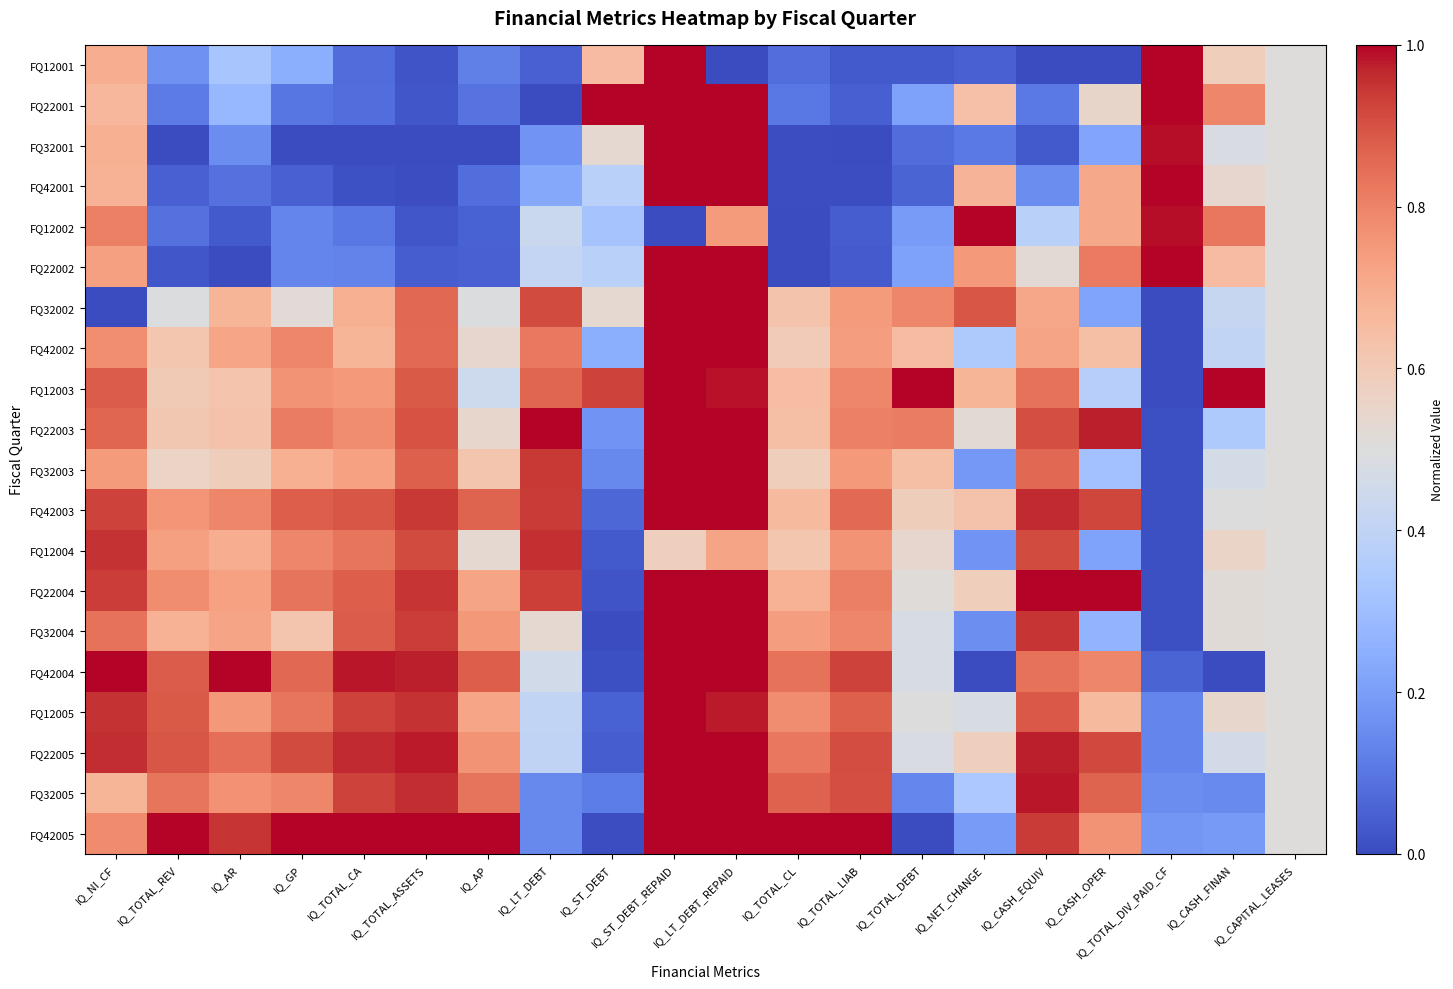

Reading right to left, transcribe all the data shown in this chart.

FQ12001: IQ_CAPITAL_LEASES=0.5	IQ_CASH_FINAN=0.6	IQ_TOTAL_DIV_PAID_CF=1.0	IQ_CASH_OPER=0.0	IQ_CASH_EQUIV=0.0	IQ_NET_CHANGE=0.0	IQ_TOTAL_DEBT=0.0	IQ_TOTAL_LIAB=0.0	IQ_TOTAL_CL=0.1	IQ_LT_DEBT_REPAID=0.0	IQ_ST_DEBT_REPAID=1.0	IQ_ST_DEBT=0.7	IQ_LT_DEBT=0.0	IQ_AP=0.1	IQ_TOTAL_ASSETS=0.0	IQ_TOTAL_CA=0.1	IQ_GP=0.2	IQ_AR=0.3	IQ_TOTAL_REV=0.2	IQ_NI_CF=0.7
FQ22001: IQ_CAPITAL_LEASES=0.5	IQ_CASH_FINAN=0.8	IQ_TOTAL_DIV_PAID_CF=1.0	IQ_CASH_OPER=0.5	IQ_CASH_EQUIV=0.1	IQ_NET_CHANGE=0.6	IQ_TOTAL_DEBT=0.2	IQ_TOTAL_LIAB=0.0	IQ_TOTAL_CL=0.1	IQ_LT_DEBT_REPAID=1.0	IQ_ST_DEBT_REPAID=1.0	IQ_ST_DEBT=1.0	IQ_LT_DEBT=0.0	IQ_AP=0.1	IQ_TOTAL_ASSETS=0.0	IQ_TOTAL_CA=0.1	IQ_GP=0.1	IQ_AR=0.3	IQ_TOTAL_REV=0.1	IQ_NI_CF=0.7
FQ32001: IQ_CAPITAL_LEASES=0.5	IQ_CASH_FINAN=0.5	IQ_TOTAL_DIV_PAID_CF=1.0	IQ_CASH_OPER=0.2	IQ_CASH_EQUIV=0.0	IQ_NET_CHANGE=0.1	IQ_TOTAL_DEBT=0.1	IQ_TOTAL_LIAB=0.0	IQ_TOTAL_CL=0.0	IQ_LT_DEBT_REPAID=1.0	IQ_ST_DEBT_REPAID=1.0	IQ_ST_DEBT=0.5	IQ_LT_DEBT=0.2	IQ_AP=0.0	IQ_TOTAL_ASSETS=0.0	IQ_TOTAL_CA=0.0	IQ_GP=0.0	IQ_AR=0.2	IQ_TOTAL_REV=0.0	IQ_NI_CF=0.7
FQ42001: IQ_CAPITAL_LEASES=0.5	IQ_CASH_FINAN=0.5	IQ_TOTAL_DIV_PAID_CF=1.0	IQ_CASH_OPER=0.7	IQ_CASH_EQUIV=0.2	IQ_NET_CHANGE=0.7	IQ_TOTAL_DEBT=0.1	IQ_TOTAL_LIAB=0.0	IQ_TOTAL_CL=0.0	IQ_LT_DEBT_REPAID=1.0	IQ_ST_DEBT_REPAID=1.0	IQ_ST_DEBT=0.4	IQ_LT_DEBT=0.2	IQ_AP=0.1	IQ_TOTAL_ASSETS=0.0	IQ_TOTAL_CA=0.0	IQ_GP=0.0	IQ_AR=0.1	IQ_TOTAL_REV=0.0	IQ_NI_CF=0.7
FQ12002: IQ_CAPITAL_LEASES=0.5	IQ_CASH_FINAN=0.8	IQ_TOTAL_DIV_PAID_CF=1.0	IQ_CASH_OPER=0.7	IQ_CASH_EQUIV=0.4	IQ_NET_CHANGE=1.0	IQ_TOTAL_DEBT=0.2	IQ_TOTAL_LIAB=0.0	IQ_TOTAL_CL=0.0	IQ_LT_DEBT_REPAID=0.7	IQ_ST_DEBT_REPAID=0.0	IQ_ST_DEBT=0.3	IQ_LT_DEBT=0.4	IQ_AP=0.1	IQ_TOTAL_ASSETS=0.0	IQ_TOTAL_CA=0.1	IQ_GP=0.1	IQ_AR=0.0	IQ_TOTAL_REV=0.1	IQ_NI_CF=0.8
FQ22002: IQ_CAPITAL_LEASES=0.5	IQ_CASH_FINAN=0.7	IQ_TOTAL_DIV_PAID_CF=1.0	IQ_CASH_OPER=0.8	IQ_CASH_EQUIV=0.5	IQ_NET_CHANGE=0.7	IQ_TOTAL_DEBT=0.2	IQ_TOTAL_LIAB=0.0	IQ_TOTAL_CL=0.0	IQ_LT_DEBT_REPAID=1.0	IQ_ST_DEBT_REPAID=1.0	IQ_ST_DEBT=0.4	IQ_LT_DEBT=0.4	IQ_AP=0.0	IQ_TOTAL_ASSETS=0.0	IQ_TOTAL_CA=0.1	IQ_GP=0.1	IQ_AR=0.0	IQ_TOTAL_REV=0.0	IQ_NI_CF=0.7
FQ32002: IQ_CAPITAL_LEASES=0.5	IQ_CASH_FINAN=0.4	IQ_TOTAL_DIV_PAID_CF=0.0	IQ_CASH_OPER=0.2	IQ_CASH_EQUIV=0.7	IQ_NET_CHANGE=0.9	IQ_TOTAL_DEBT=0.8	IQ_TOTAL_LIAB=0.7	IQ_TOTAL_CL=0.6	IQ_LT_DEBT_REPAID=1.0	IQ_ST_DEBT_REPAID=1.0	IQ_ST_DEBT=0.5	IQ_LT_DEBT=0.9	IQ_AP=0.5	IQ_TOTAL_ASSETS=0.9	IQ_TOTAL_CA=0.7	IQ_GP=0.5	IQ_AR=0.7	IQ_TOTAL_REV=0.5	IQ_NI_CF=0.0
FQ42002: IQ_CAPITAL_LEASES=0.5	IQ_CASH_FINAN=0.4	IQ_TOTAL_DIV_PAID_CF=0.0	IQ_CASH_OPER=0.6	IQ_CASH_EQUIV=0.7	IQ_NET_CHANGE=0.3	IQ_TOTAL_DEBT=0.7	IQ_TOTAL_LIAB=0.7	IQ_TOTAL_CL=0.6	IQ_LT_DEBT_REPAID=1.0	IQ_ST_DEBT_REPAID=1.0	IQ_ST_DEBT=0.2	IQ_LT_DEBT=0.8	IQ_AP=0.5	IQ_TOTAL_ASSETS=0.9	IQ_TOTAL_CA=0.7	IQ_GP=0.8	IQ_AR=0.7	IQ_TOTAL_REV=0.6	IQ_NI_CF=0.8
FQ12003: IQ_CAPITAL_LEASES=0.5	IQ_CASH_FINAN=1.0	IQ_TOTAL_DIV_PAID_CF=0.0	IQ_CASH_OPER=0.4	IQ_CASH_EQUIV=0.8	IQ_NET_CHANGE=0.7	IQ_TOTAL_DEBT=1.0	IQ_TOTAL_LIAB=0.8	IQ_TOTAL_CL=0.6	IQ_LT_DEBT_REPAID=1.0	IQ_ST_DEBT_REPAID=1.0	IQ_ST_DEBT=0.9	IQ_LT_DEBT=0.9	IQ_AP=0.4	IQ_TOTAL_ASSETS=0.9	IQ_TOTAL_CA=0.7	IQ_GP=0.8	IQ_AR=0.6	IQ_TOTAL_REV=0.6	IQ_NI_CF=0.9
FQ22003: IQ_CAPITAL_LEASES=0.5	IQ_CASH_FINAN=0.3	IQ_TOTAL_DIV_PAID_CF=0.0	IQ_CASH_OPER=1.0	IQ_CASH_EQUIV=0.9	IQ_NET_CHANGE=0.5	IQ_TOTAL_DEBT=0.8	IQ_TOTAL_LIAB=0.8	IQ_TOTAL_CL=0.6	IQ_LT_DEBT_REPAID=1.0	IQ_ST_DEBT_REPAID=1.0	IQ_ST_DEBT=0.2	IQ_LT_DEBT=1.0	IQ_AP=0.5	IQ_TOTAL_ASSETS=0.9	IQ_TOTAL_CA=0.8	IQ_GP=0.8	IQ_AR=0.6	IQ_TOTAL_REV=0.6	IQ_NI_CF=0.9
FQ32003: IQ_CAPITAL_LEASES=0.5	IQ_CASH_FINAN=0.5	IQ_TOTAL_DIV_PAID_CF=0.0	IQ_CASH_OPER=0.3	IQ_CASH_EQUIV=0.9	IQ_NET_CHANGE=0.2	IQ_TOTAL_DEBT=0.6	IQ_TOTAL_LIAB=0.7	IQ_TOTAL_CL=0.6	IQ_LT_DEBT_REPAID=1.0	IQ_ST_DEBT_REPAID=1.0	IQ_ST_DEBT=0.1	IQ_LT_DEBT=0.9	IQ_AP=0.6	IQ_TOTAL_ASSETS=0.9	IQ_TOTAL_CA=0.7	IQ_GP=0.7	IQ_AR=0.6	IQ_TOTAL_REV=0.6	IQ_NI_CF=0.7
FQ42003: IQ_CAPITAL_LEASES=0.5	IQ_CASH_FINAN=0.5	IQ_TOTAL_DIV_PAID_CF=0.0	IQ_CASH_OPER=0.9	IQ_CASH_EQUIV=1.0	IQ_NET_CHANGE=0.6	IQ_TOTAL_DEBT=0.6	IQ_TOTAL_LIAB=0.9	IQ_TOTAL_CL=0.7	IQ_LT_DEBT_REPAID=1.0	IQ_ST_DEBT_REPAID=1.0	IQ_ST_DEBT=0.1	IQ_LT_DEBT=0.9	IQ_AP=0.9	IQ_TOTAL_ASSETS=0.9	IQ_TOTAL_CA=0.9	IQ_GP=0.9	IQ_AR=0.8	IQ_TOTAL_REV=0.8	IQ_NI_CF=0.9
FQ12004: IQ_CAPITAL_LEASES=0.5	IQ_CASH_FINAN=0.6	IQ_TOTAL_DIV_PAID_CF=0.0	IQ_CASH_OPER=0.2	IQ_CASH_EQUIV=0.9	IQ_NET_CHANGE=0.2	IQ_TOTAL_DEBT=0.5	IQ_TOTAL_LIAB=0.8	IQ_TOTAL_CL=0.6	IQ_LT_DEBT_REPAID=0.7	IQ_ST_DEBT_REPAID=0.6	IQ_ST_DEBT=0.0	IQ_LT_DEBT=1.0	IQ_AP=0.5	IQ_TOTAL_ASSETS=0.9	IQ_TOTAL_CA=0.8	IQ_GP=0.8	IQ_AR=0.7	IQ_TOTAL_REV=0.7	IQ_NI_CF=1.0
FQ22004: IQ_CAPITAL_LEASES=0.5	IQ_CASH_FINAN=0.5	IQ_TOTAL_DIV_PAID_CF=0.0	IQ_CASH_OPER=1.0	IQ_CASH_EQUIV=1.0	IQ_NET_CHANGE=0.6	IQ_TOTAL_DEBT=0.5	IQ_TOTAL_LIAB=0.8	IQ_TOTAL_CL=0.7	IQ_LT_DEBT_REPAID=1.0	IQ_ST_DEBT_REPAID=1.0	IQ_ST_DEBT=0.0	IQ_LT_DEBT=0.9	IQ_AP=0.7	IQ_TOTAL_ASSETS=0.9	IQ_TOTAL_CA=0.9	IQ_GP=0.8	IQ_AR=0.7	IQ_TOTAL_REV=0.8	IQ_NI_CF=0.9
FQ32004: IQ_CAPITAL_LEASES=0.5	IQ_CASH_FINAN=0.5	IQ_TOTAL_DIV_PAID_CF=0.0	IQ_CASH_OPER=0.3	IQ_CASH_EQUIV=0.9	IQ_NET_CHANGE=0.2	IQ_TOTAL_DEBT=0.5	IQ_TOTAL_LIAB=0.8	IQ_TOTAL_CL=0.7	IQ_LT_DEBT_REPAID=1.0	IQ_ST_DEBT_REPAID=1.0	IQ_ST_DEBT=0.0	IQ_LT_DEBT=0.5	IQ_AP=0.8	IQ_TOTAL_ASSETS=0.9	IQ_TOTAL_CA=0.9	IQ_GP=0.6	IQ_AR=0.7	IQ_TOTAL_REV=0.7	IQ_NI_CF=0.8
FQ42004: IQ_CAPITAL_LEASES=0.5	IQ_CASH_FINAN=0.0	IQ_TOTAL_DIV_PAID_CF=0.1	IQ_CASH_OPER=0.8	IQ_CASH_EQUIV=0.8	IQ_NET_CHANGE=0.0	IQ_TOTAL_DEBT=0.5	IQ_TOTAL_LIAB=0.9	IQ_TOTAL_CL=0.8	IQ_LT_DEBT_REPAID=1.0	IQ_ST_DEBT_REPAID=1.0	IQ_ST_DEBT=0.0	IQ_LT_DEBT=0.5	IQ_AP=0.9	IQ_TOTAL_ASSETS=1.0	IQ_TOTAL_CA=1.0	IQ_GP=0.9	IQ_AR=1.0	IQ_TOTAL_REV=0.9	IQ_NI_CF=1.0
FQ12005: IQ_CAPITAL_LEASES=0.5	IQ_CASH_FINAN=0.5	IQ_TOTAL_DIV_PAID_CF=0.1	IQ_CASH_OPER=0.7	IQ_CASH_EQUIV=0.9	IQ_NET_CHANGE=0.5	IQ_TOTAL_DEBT=0.5	IQ_TOTAL_LIAB=0.9	IQ_TOTAL_CL=0.8	IQ_LT_DEBT_REPAID=1.0	IQ_ST_DEBT_REPAID=1.0	IQ_ST_DEBT=0.1	IQ_LT_DEBT=0.4	IQ_AP=0.7	IQ_TOTAL_ASSETS=1.0	IQ_TOTAL_CA=0.9	IQ_GP=0.8	IQ_AR=0.8	IQ_TOTAL_REV=0.9	IQ_NI_CF=1.0
FQ22005: IQ_CAPITAL_LEASES=0.5	IQ_CASH_FINAN=0.5	IQ_TOTAL_DIV_PAID_CF=0.1	IQ_CASH_OPER=0.9	IQ_CASH_EQUIV=1.0	IQ_NET_CHANGE=0.6	IQ_TOTAL_DEBT=0.5	IQ_TOTAL_LIAB=0.9	IQ_TOTAL_CL=0.8	IQ_LT_DEBT_REPAID=1.0	IQ_ST_DEBT_REPAID=1.0	IQ_ST_DEBT=0.0	IQ_LT_DEBT=0.4	IQ_AP=0.8	IQ_TOTAL_ASSETS=1.0	IQ_TOTAL_CA=1.0	IQ_GP=0.9	IQ_AR=0.8	IQ_TOTAL_REV=0.9	IQ_NI_CF=1.0
FQ32005: IQ_CAPITAL_LEASES=0.5	IQ_CASH_FINAN=0.1	IQ_TOTAL_DIV_PAID_CF=0.2	IQ_CASH_OPER=0.9	IQ_CASH_EQUIV=1.0	IQ_NET_CHANGE=0.3	IQ_TOTAL_DEBT=0.1	IQ_TOTAL_LIAB=0.9	IQ_TOTAL_CL=0.9	IQ_LT_DEBT_REPAID=1.0	IQ_ST_DEBT_REPAID=1.0	IQ_ST_DEBT=0.1	IQ_LT_DEBT=0.1	IQ_AP=0.8	IQ_TOTAL_ASSETS=1.0	IQ_TOTAL_CA=0.9	IQ_GP=0.8	IQ_AR=0.8	IQ_TOTAL_REV=0.8	IQ_NI_CF=0.7
FQ42005: IQ_CAPITAL_LEASES=0.5	IQ_CASH_FINAN=0.2	IQ_TOTAL_DIV_PAID_CF=0.2	IQ_CASH_OPER=0.8	IQ_CASH_EQUIV=0.9	IQ_NET_CHANGE=0.2	IQ_TOTAL_DEBT=0.0	IQ_TOTAL_LIAB=1.0	IQ_TOTAL_CL=1.0	IQ_LT_DEBT_REPAID=1.0	IQ_ST_DEBT_REPAID=1.0	IQ_ST_DEBT=0.0	IQ_LT_DEBT=0.1	IQ_AP=1.0	IQ_TOTAL_ASSETS=1.0	IQ_TOTAL_CA=1.0	IQ_GP=1.0	IQ_AR=0.9	IQ_TOTAL_REV=1.0	IQ_NI_CF=0.8